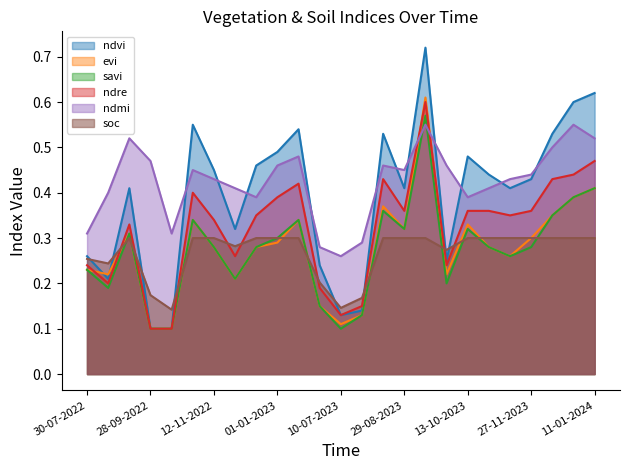

What position from the left is 28-09-2023?

18